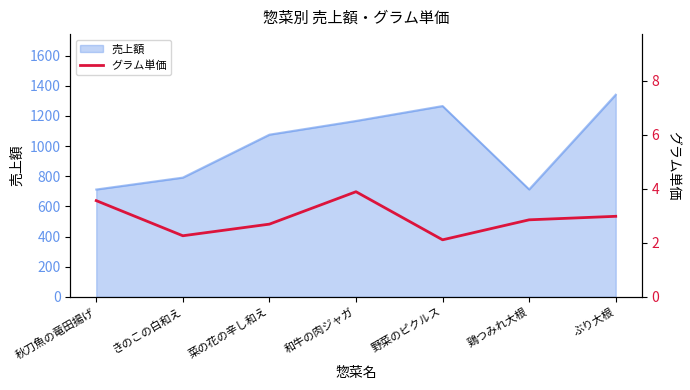

How many points are higher than both their immediate neighbors (excluding endpoints)?

1